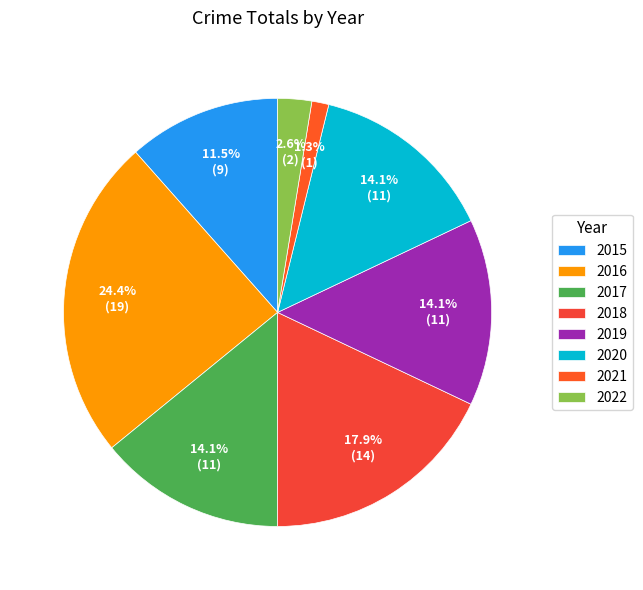

To the nearest percent, what is the difference between the 2021 and 2015 slice percentages?

10%